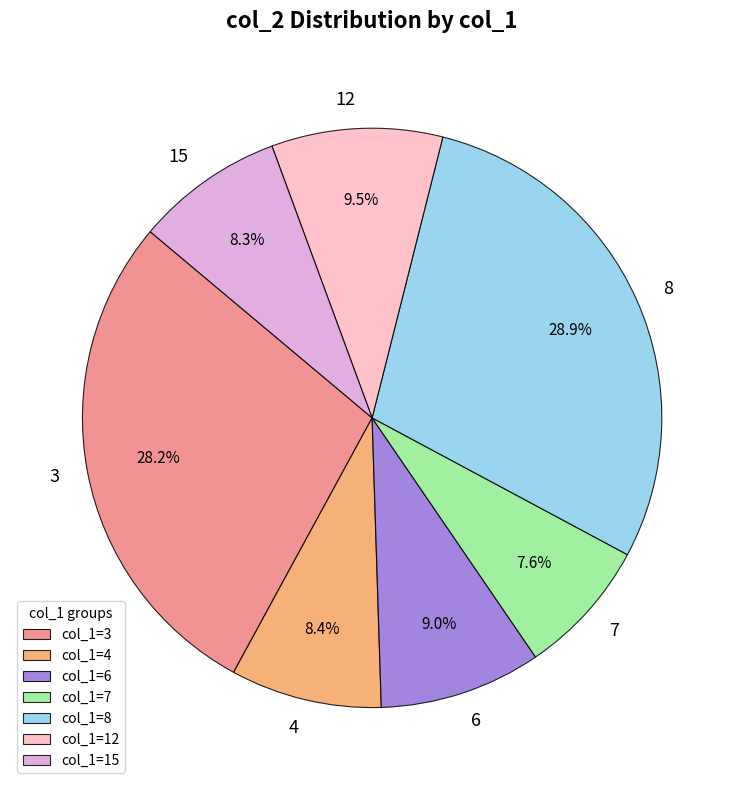

Which category has the smallest portion of the pie?

col_1=7